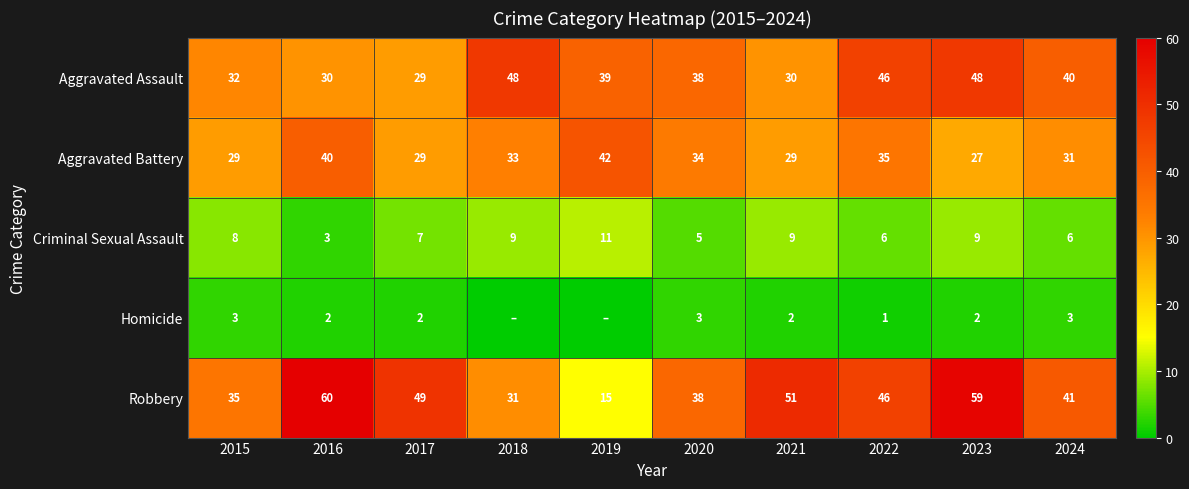

What is the total value across all series at 2016?

135